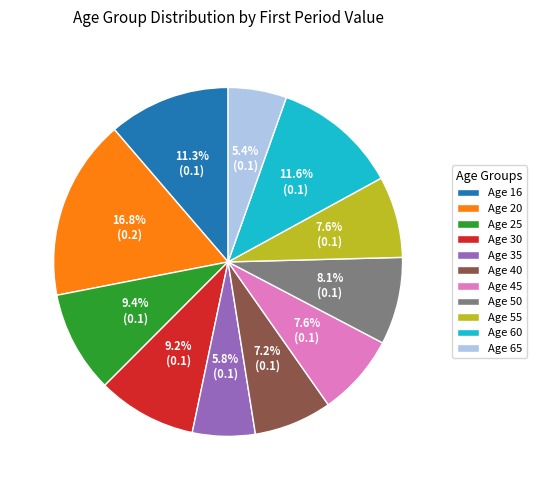

What percentage do Age 45 and Age 65 together represent?

13.0%